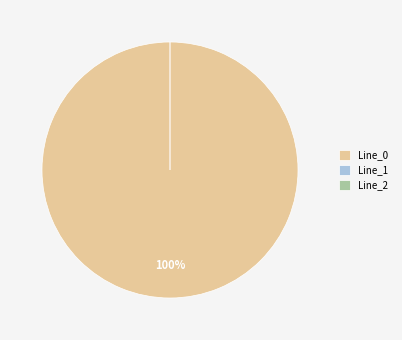

What is the majority slice?

Line_0